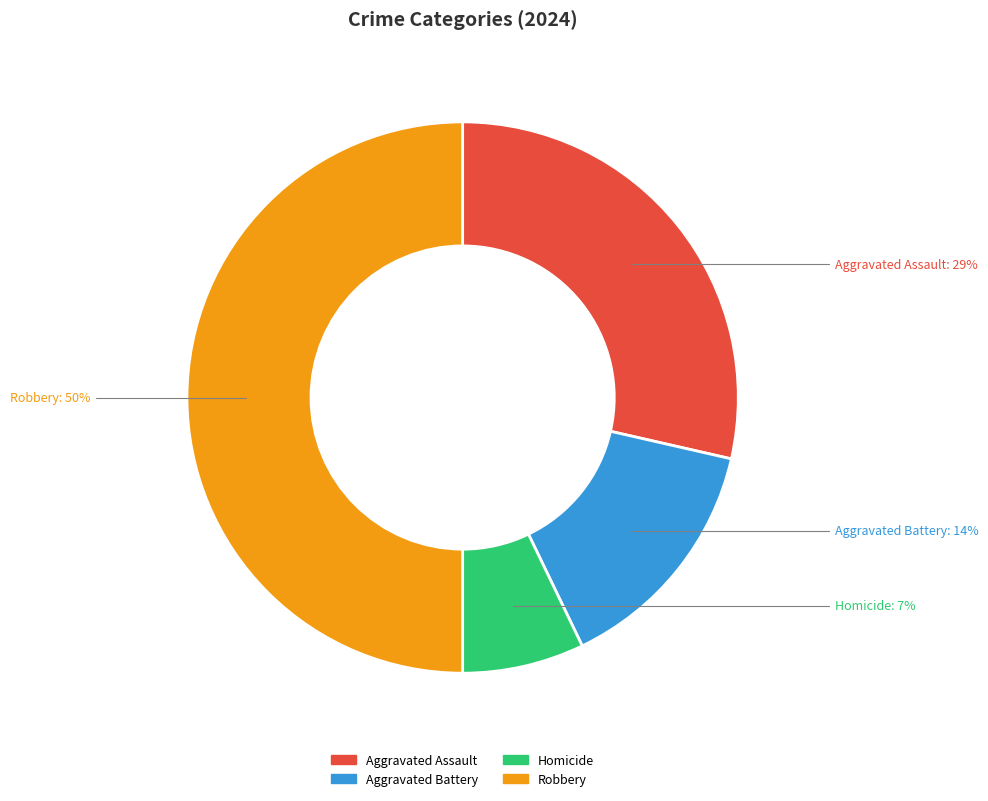

Between Aggravated Assault and Homicide, which is larger?

Aggravated Assault